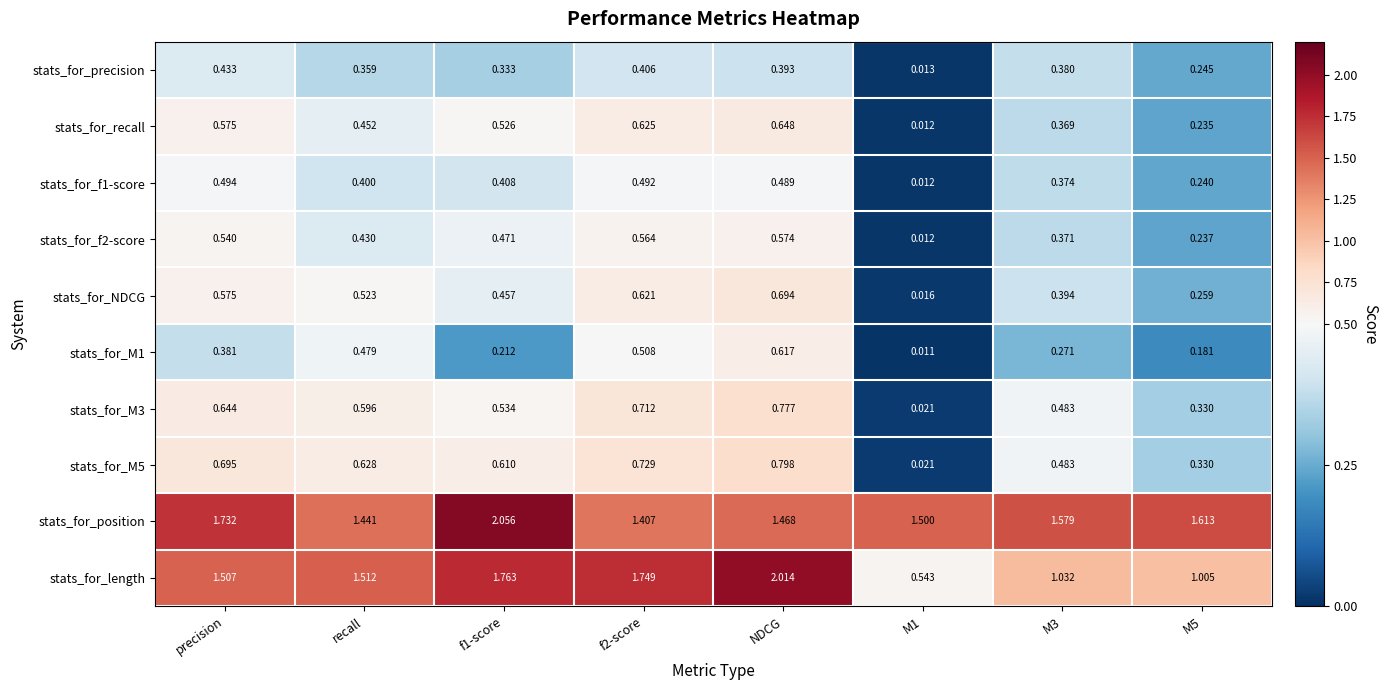

Which category has the highest value in the stats_for_f2-score series?

NDCG